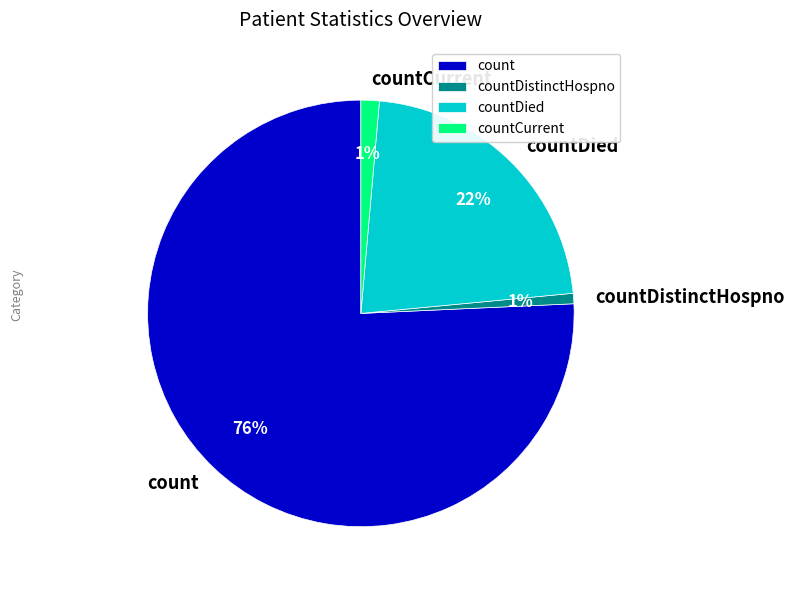

Which slice is the largest?

count